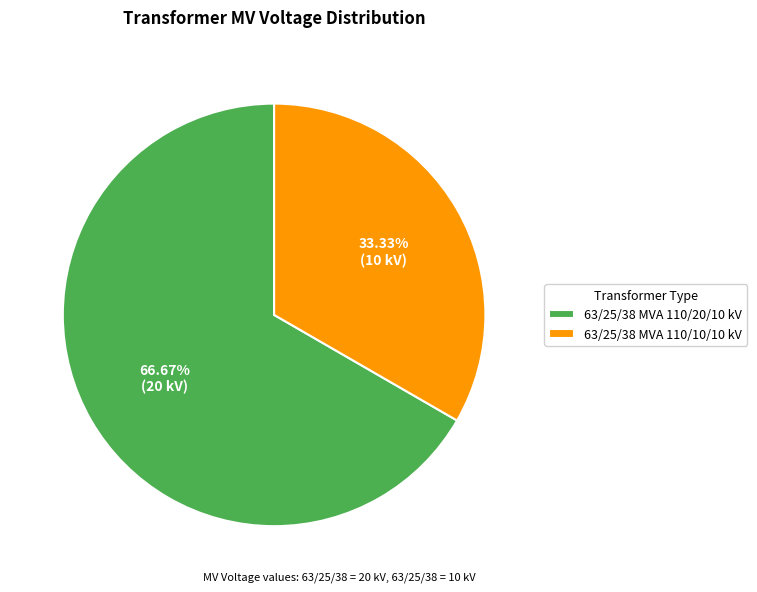

Count the number of slices in the pie.

2